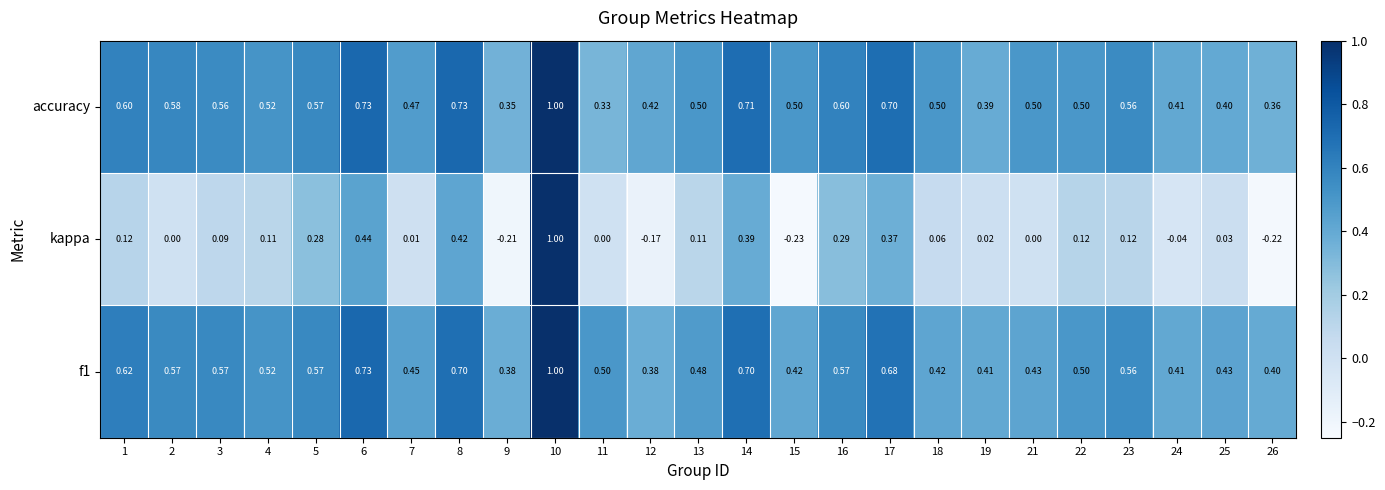

Between 6 and 19, which series saw the biggest shift?

kappa